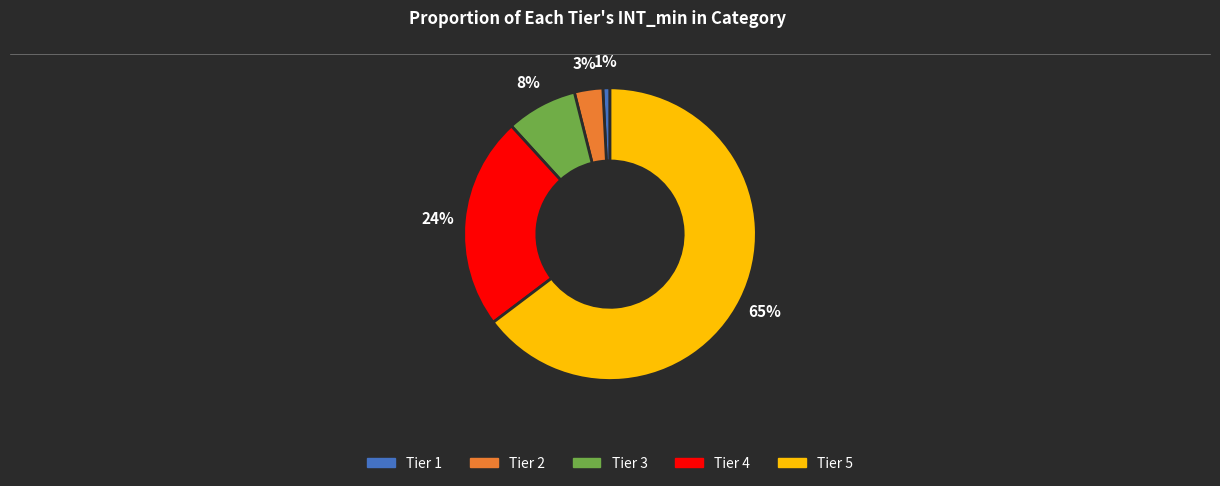

How many slices are in this pie chart?

5